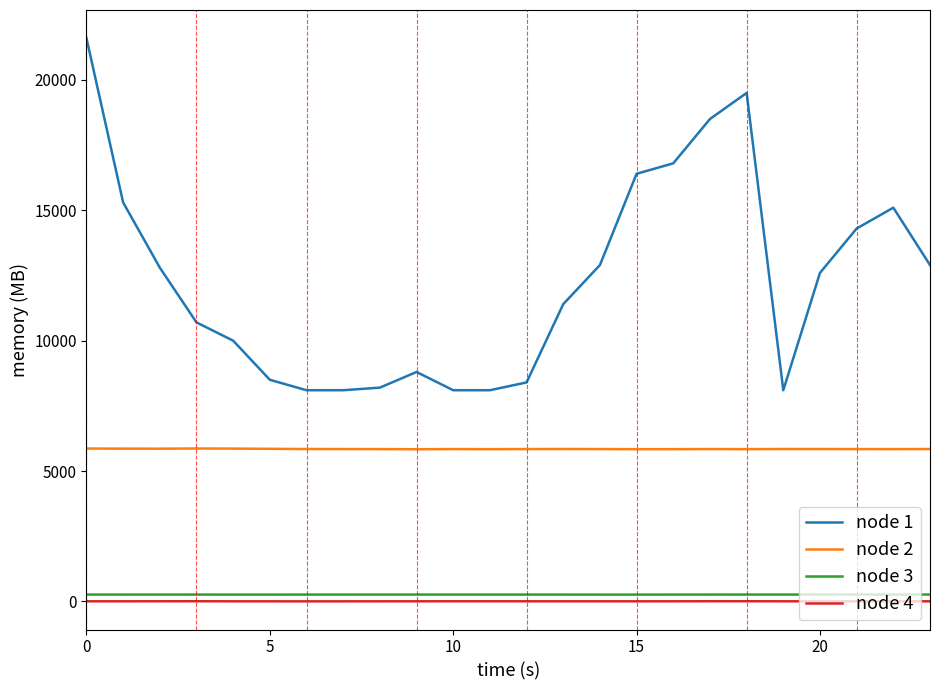

True or false: node 3 and node 1 intersect in this chart.

False